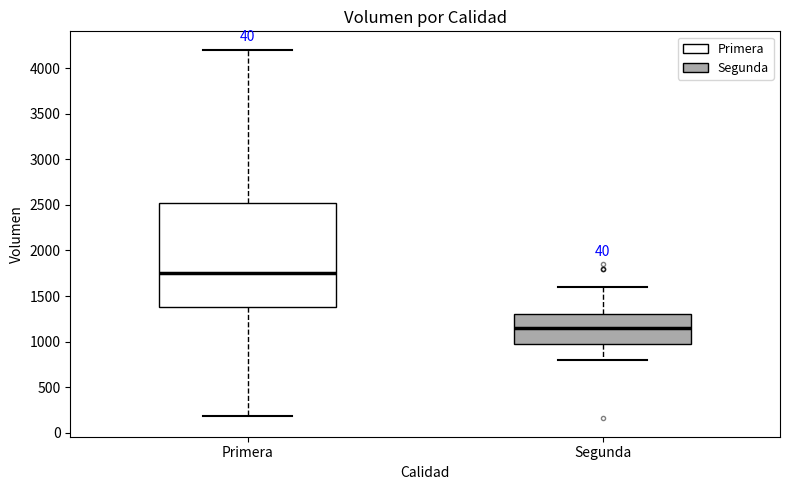

Reading left to right, transcribe this box plot: for each box, give where its median line is, the range the box spans, and where its two whiskers end, as read against the y-axis. The values are not printed on the chart, so give them approximately, as read against the axis.

Primera: median 1750, box 1400 to 2550, whiskers 200 to 4200
Segunda: median 1150, box 1000 to 1300, whiskers 800 to 1600